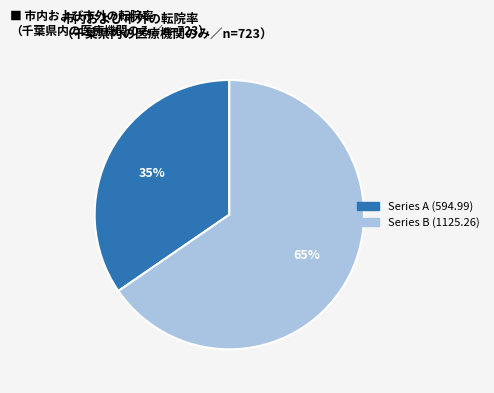

Is there any slice that represents more than half of the pie?

Yes